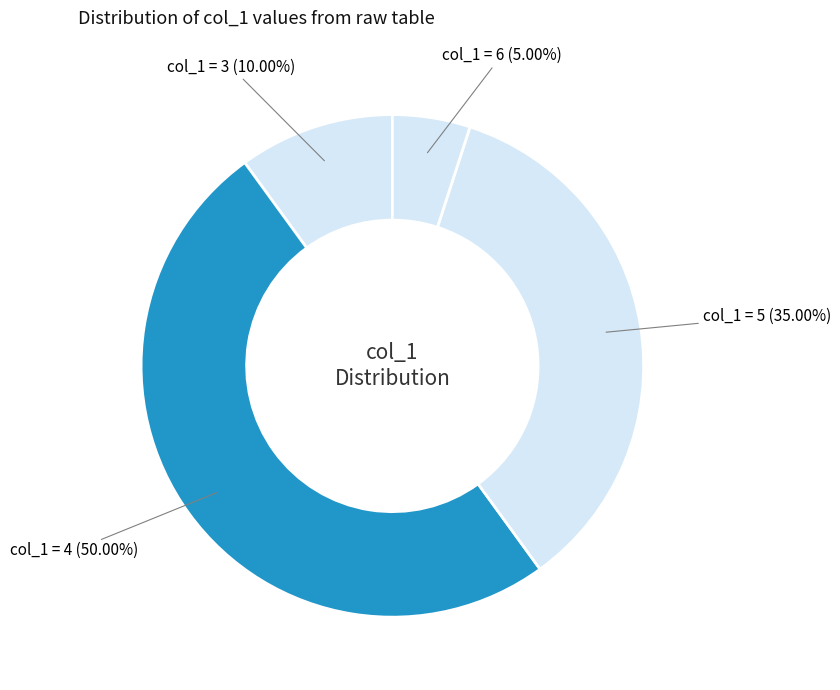

Rank the categories by value from lowest to highest.

col_1 = 6, col_1 = 3, col_1 = 5, col_1 = 4